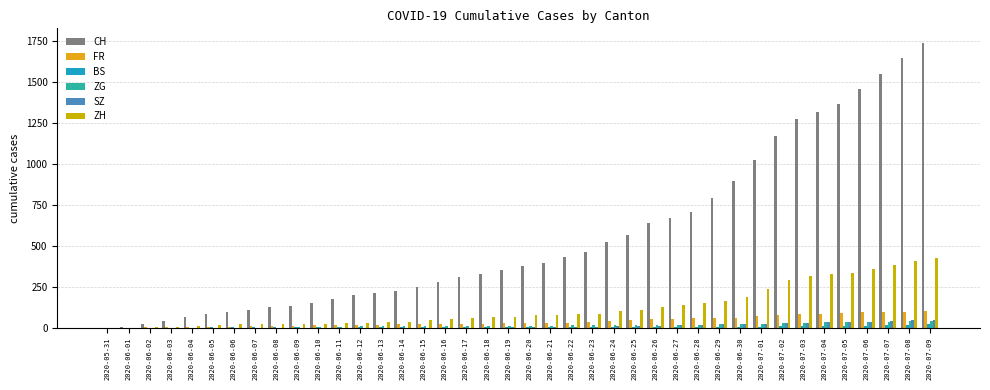

Is the value of BS at 2020-07-05 greater than the value of CH at 2020-06-28?

No